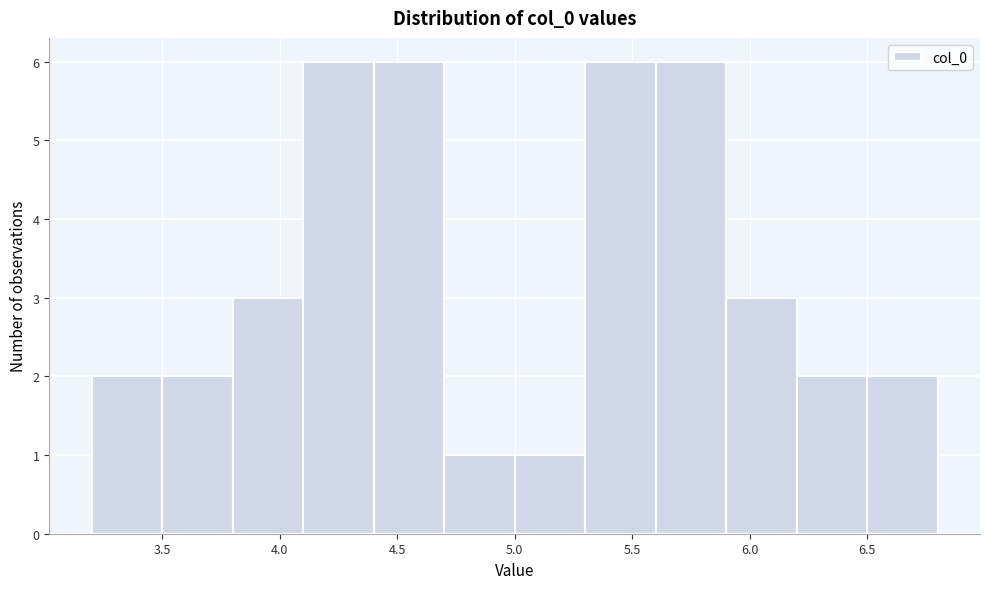

Reading left to right, list every bar in this chart as the range it spans on the x-axis followed by its height. Neither the bar edges nor the heights are printed on the chart, so give them approximately, as read against the axes.

3.2 to 3.5: 2
3.5 to 3.8: 2
3.8 to 4.1: 3
4.1 to 4.4: 6
4.4 to 4.7: 6
4.7 to 5.0: 1
5.0 to 5.3: 1
5.3 to 5.6: 6
5.6 to 5.9: 6
5.9 to 6.2: 3
6.2 to 6.5: 2
6.5 to 6.8: 2